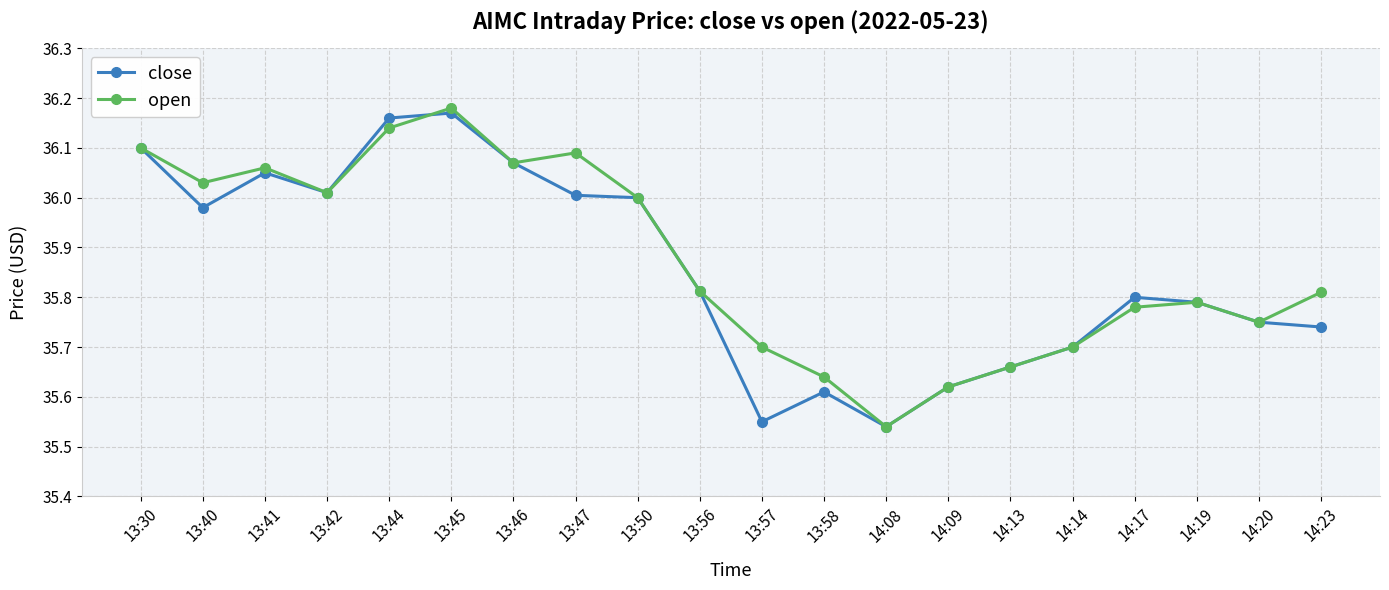

At which label is open closest to 35?

14:08